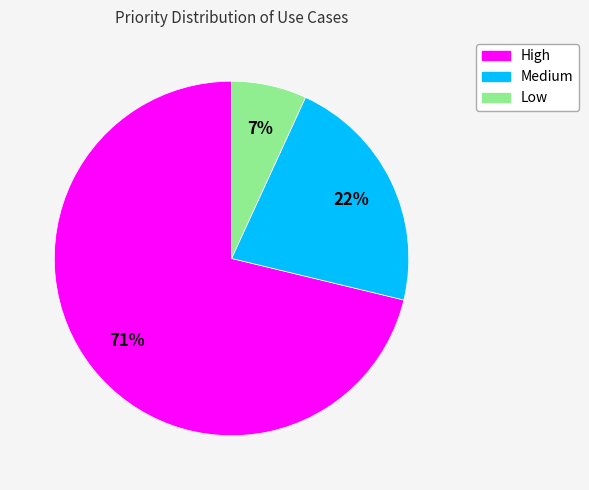

Rank the categories by value from lowest to highest.

Low, Medium, High